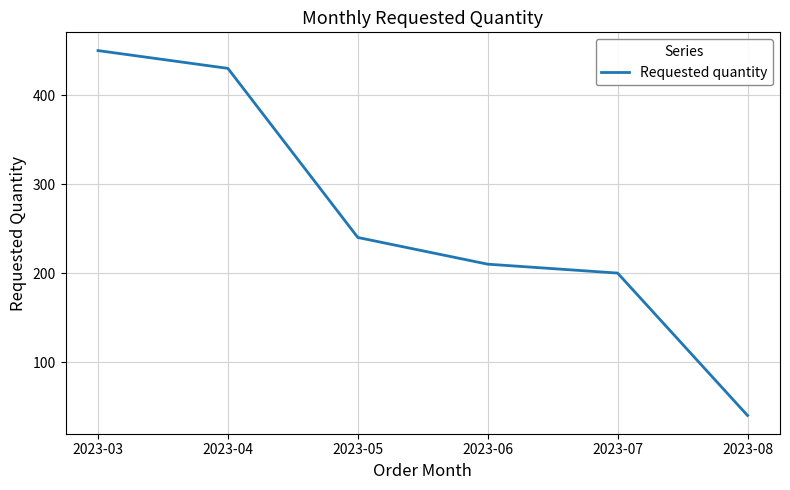

Reading left to right, list all the values displayed in this chart.

2023-03=450	2023-04=430	2023-05=240	2023-06=210	2023-07=200	2023-08=40